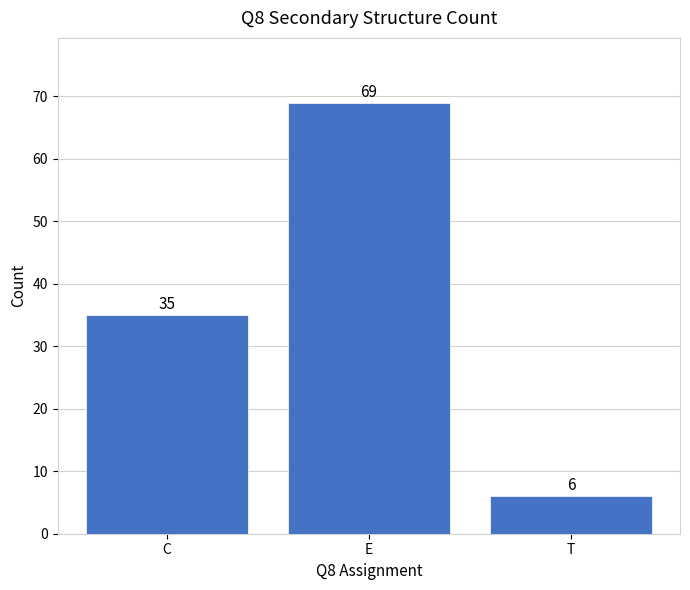

Rank the categories by value from lowest to highest.

T, C, E